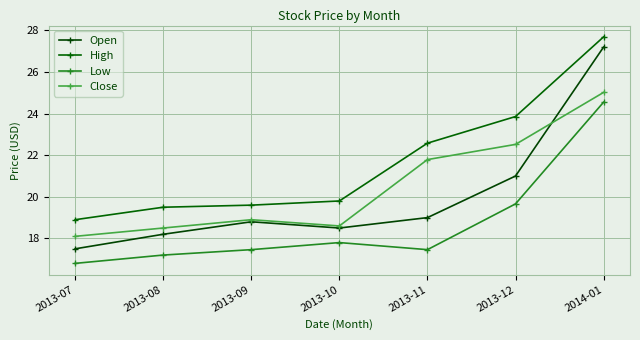

Rank the series at 2013-08 from highest to lowest value.

High, Close, Open, Low